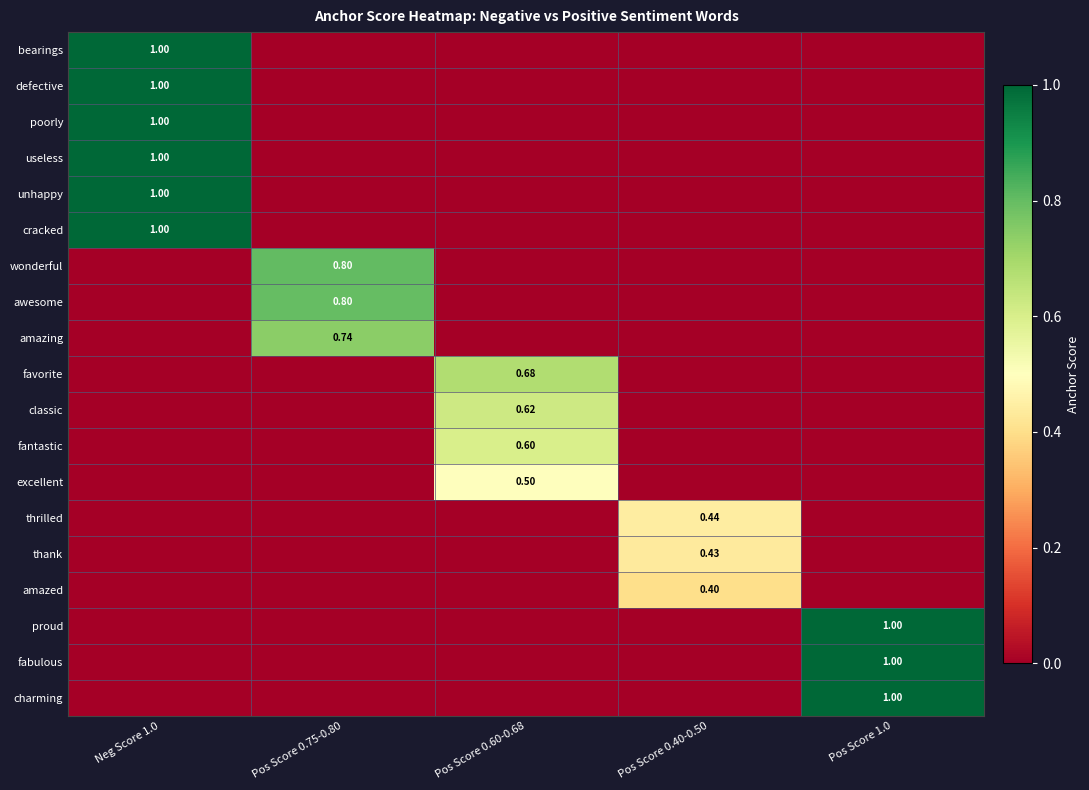

At which label is wonderful closest to 0?

Neg Score 1.0